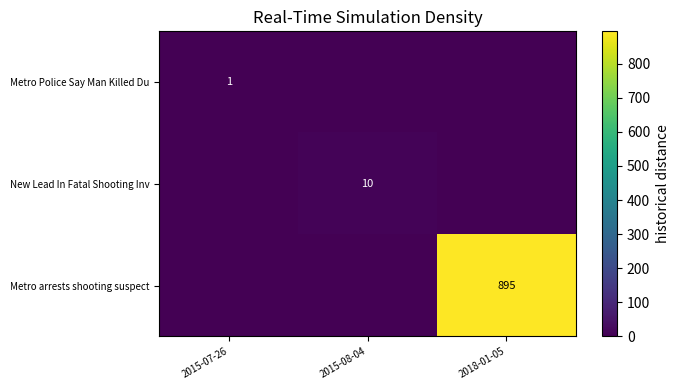

Is it true that New Lead In Fatal Shooting Inv equals 10 at 2015-08-04?

True